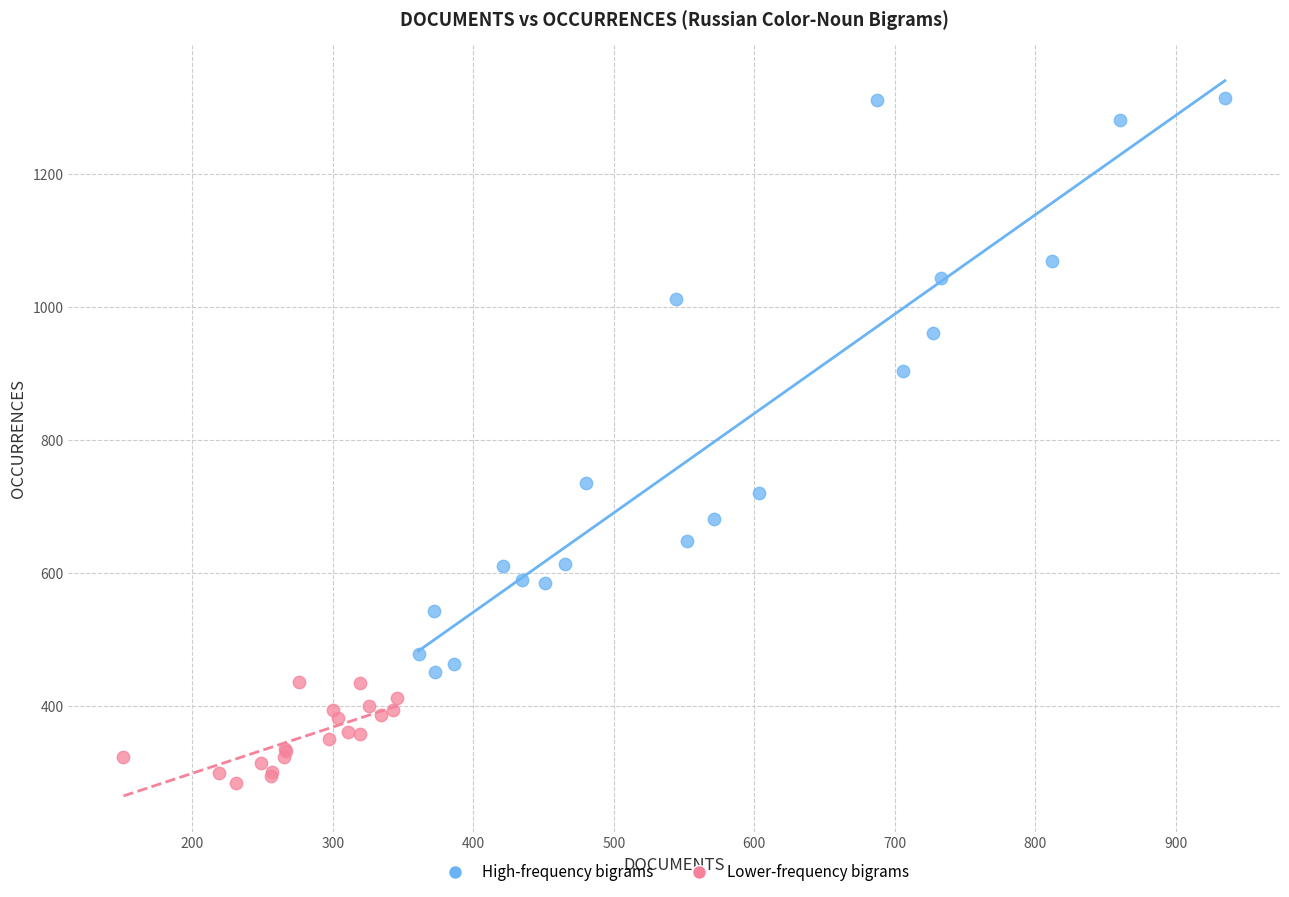

Which series contains the highest Y value?

High-frequency bigrams